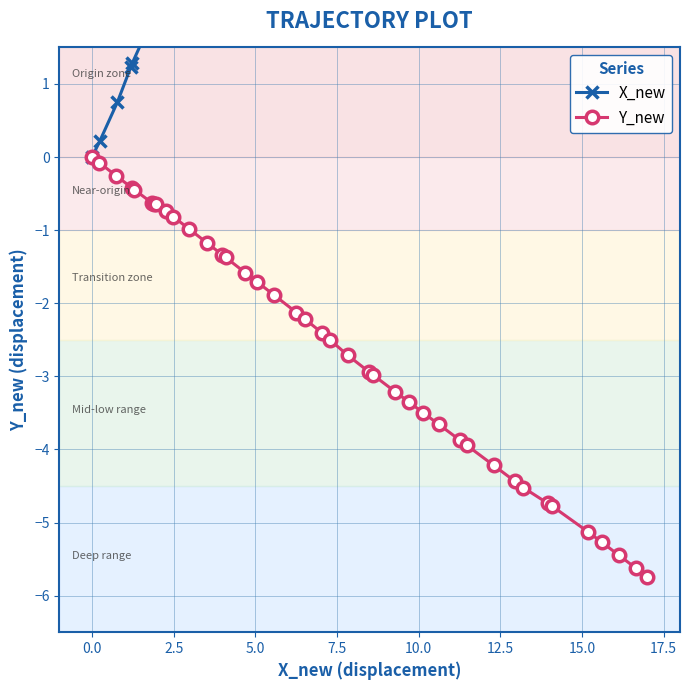

List the series in order of their peak value, lowest first.

Y_new, X_new